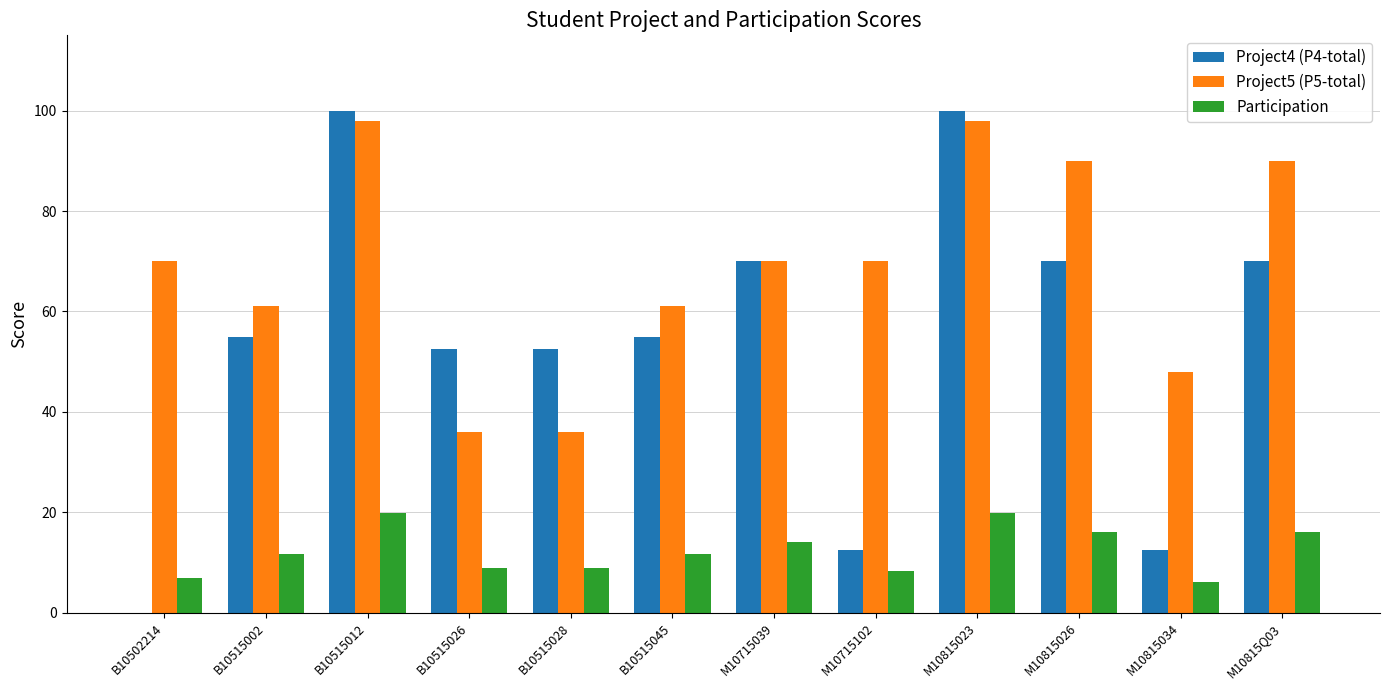

What is the sum of the Participation values at M10715039 and M10815034?

20.1